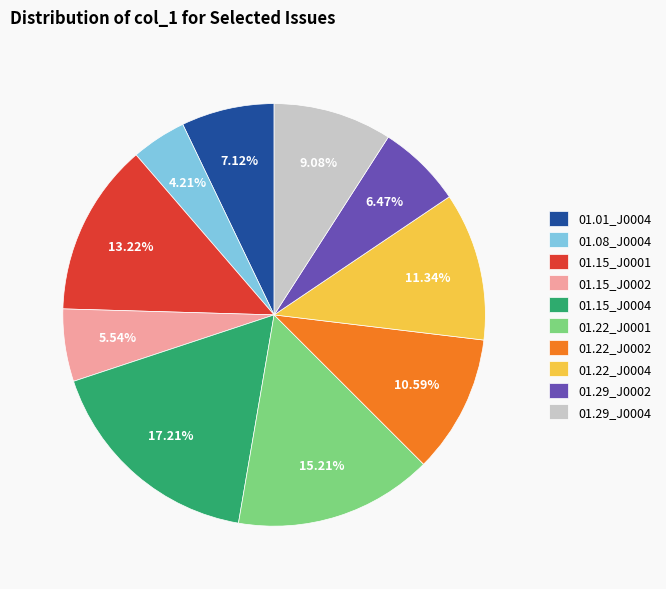

Do 01.15_J0001 and 01.01_J0004 together represent more than half of the pie?

No